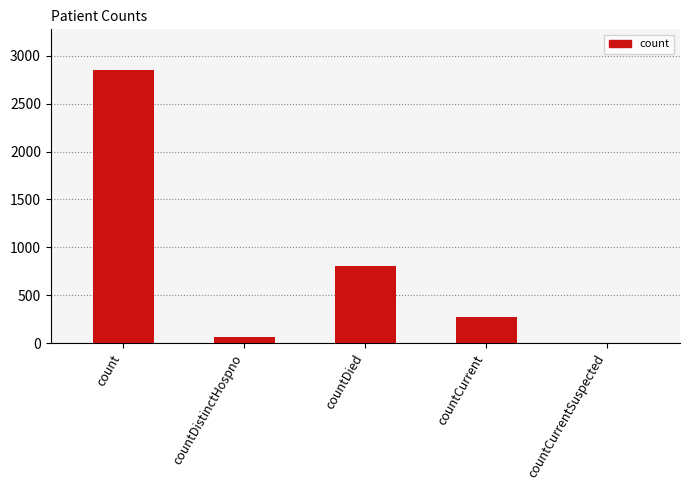

What is the sum of the values at countDied and count?

3657